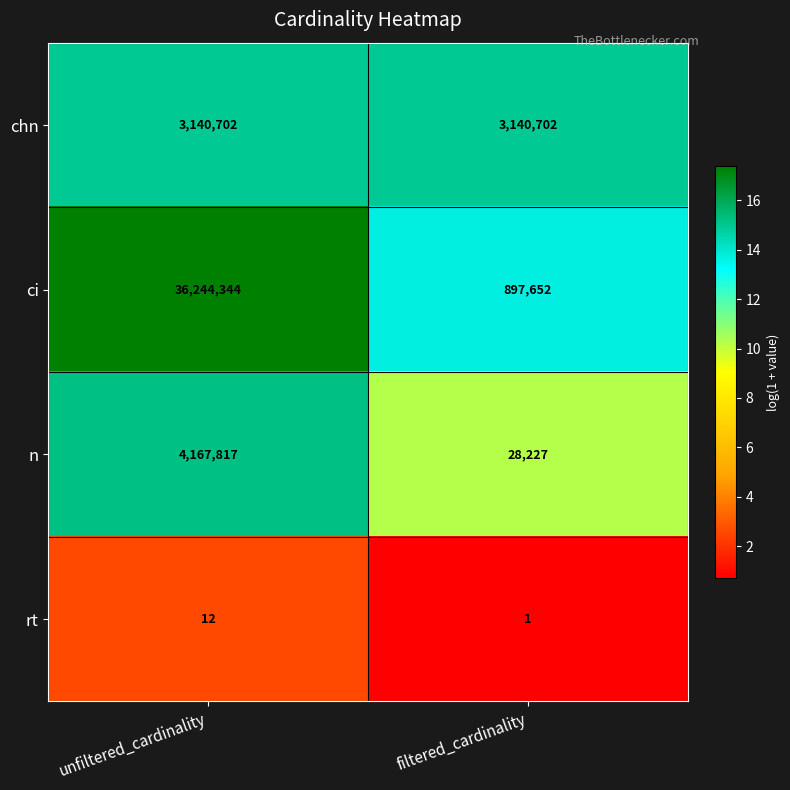

Is it true that n equals 47302 at filtered_cardinality?

False